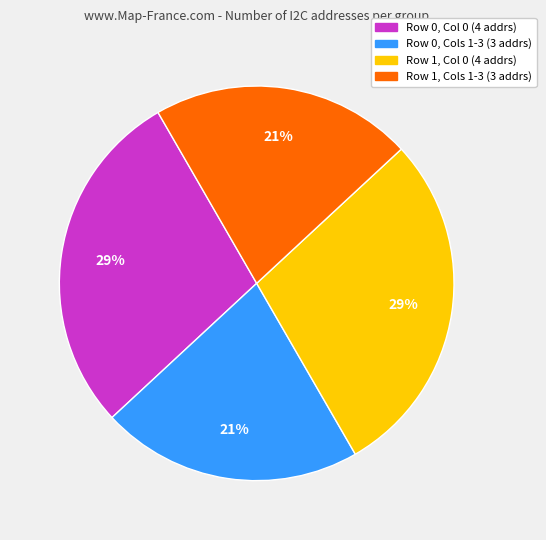

Is the sum of Row 0, Cols 1-3 (3 addrs) and Row 1, Cols 1-3 (3 addrs) greater than half?

No